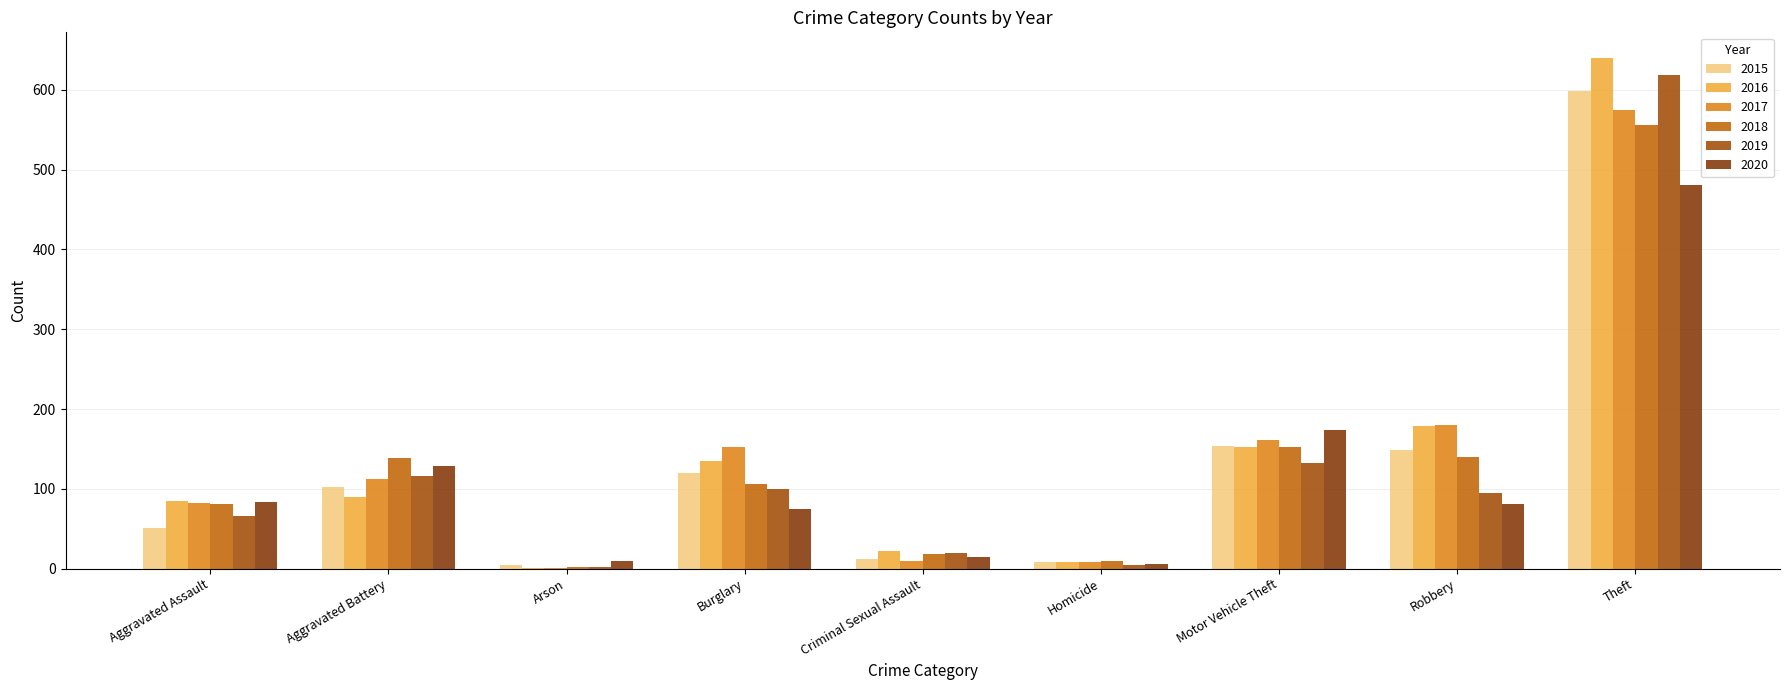

At which label does 2018 reach its peak?

Theft